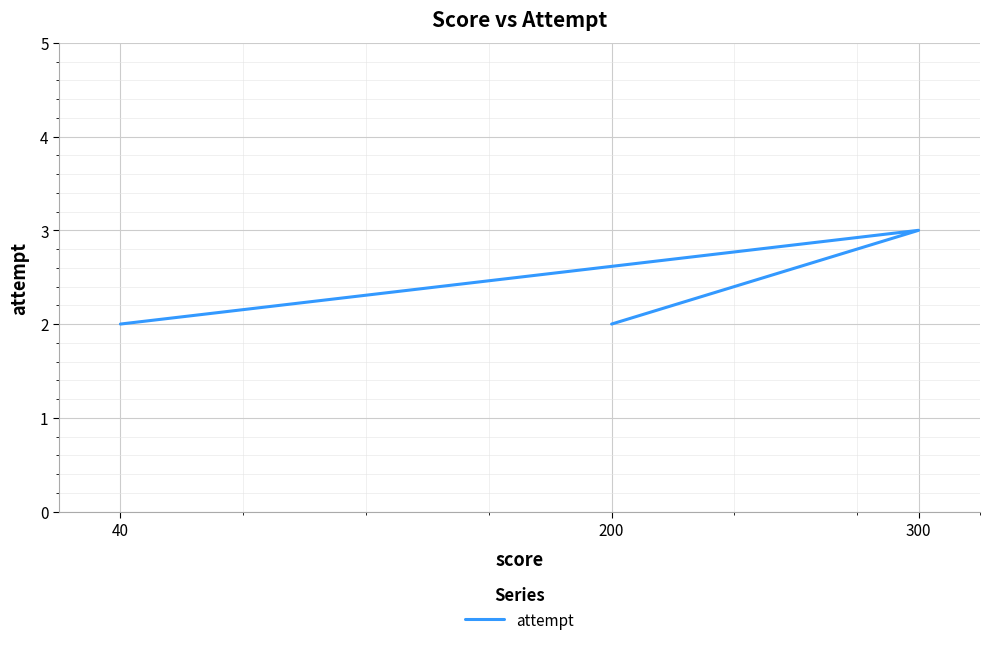

Rank the categories by value from highest to lowest.

300, 200, 40